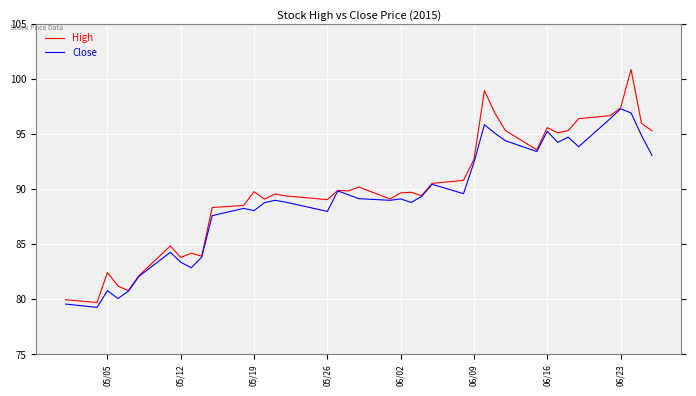

Rank the series by their maximum value, from highest to lowest.

High, Close